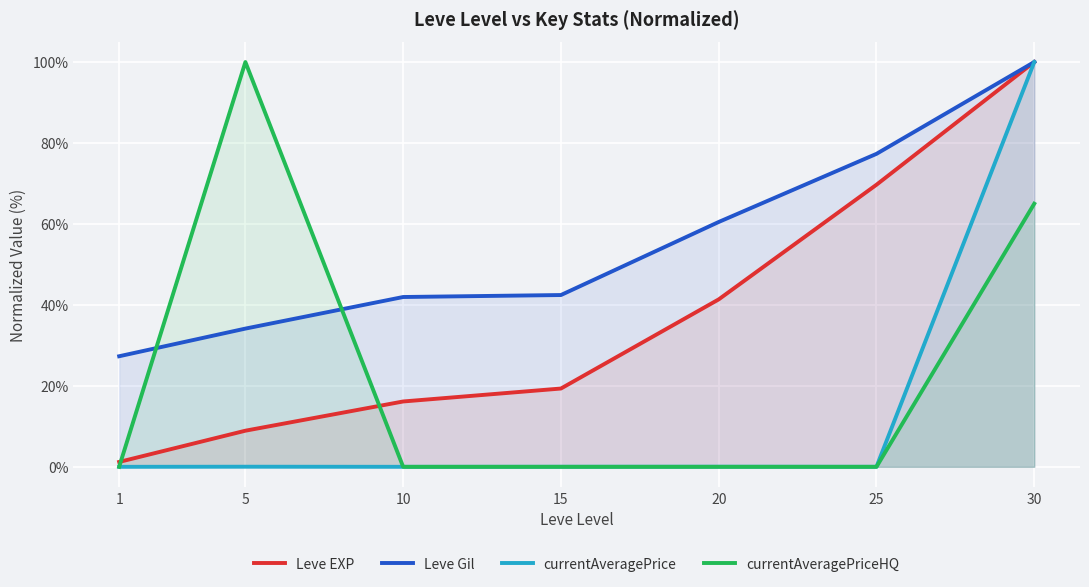

Which series has the largest total across all categories?

Leve Gil